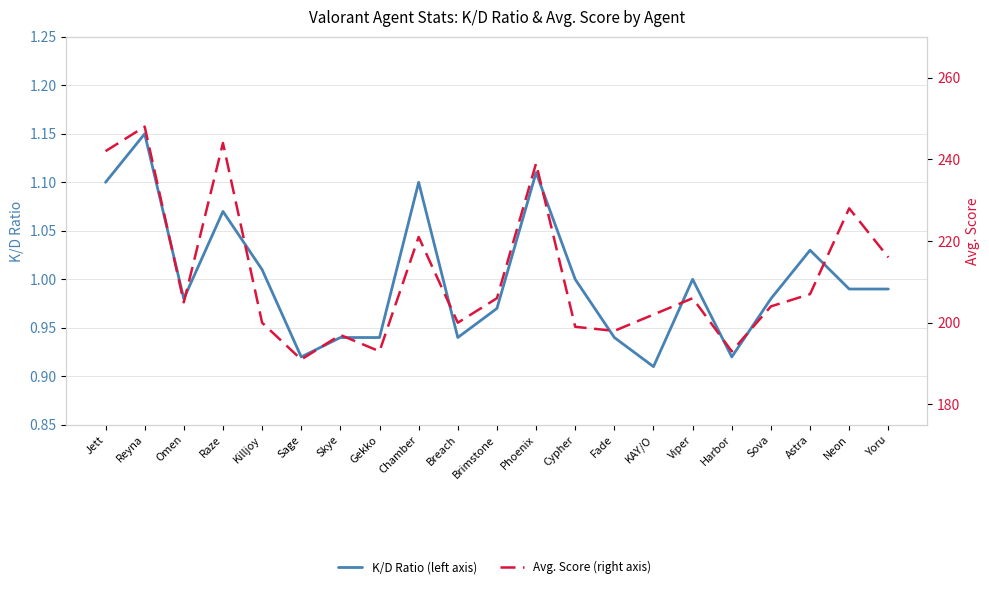

What is the label of the 21st point from the left?

Yoru